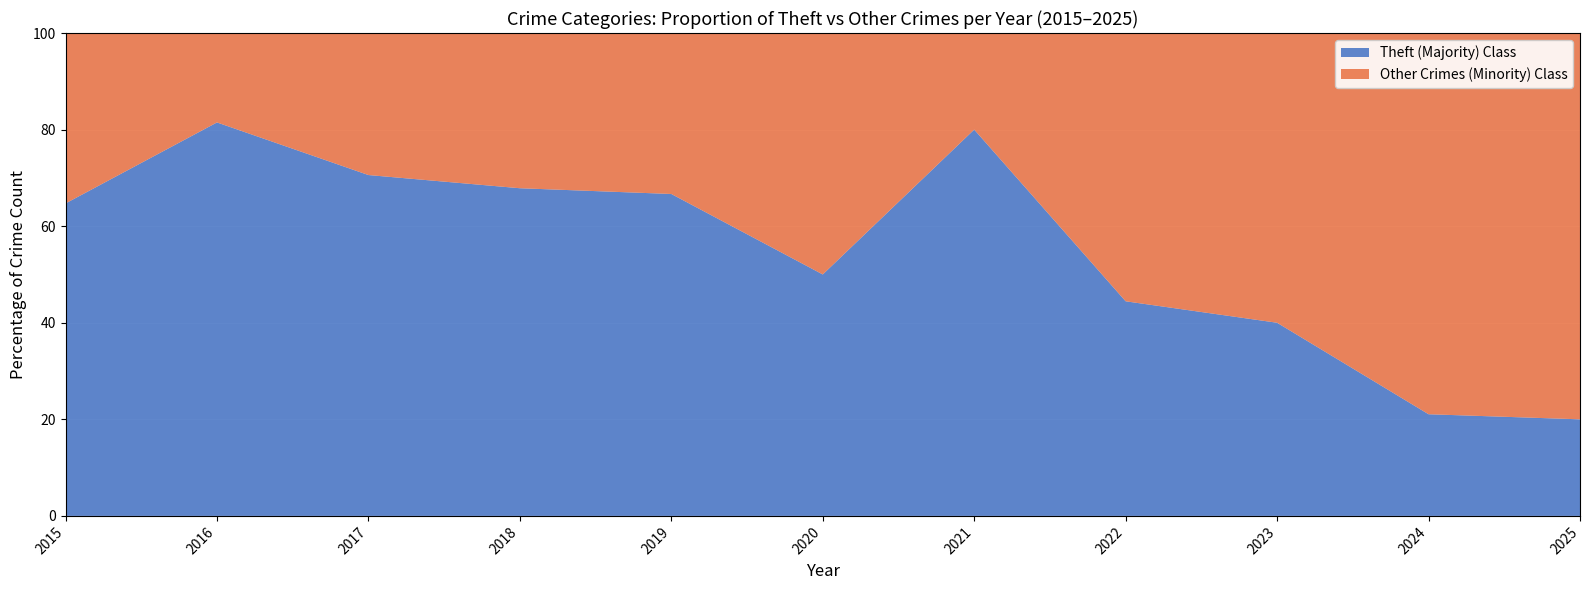

What is the minimum value for Theft (Majority) Class?

20.0